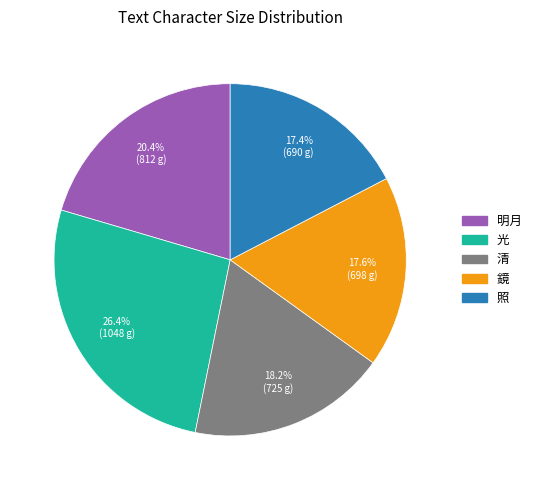

To the nearest percent, what is the average slice percentage?

20%